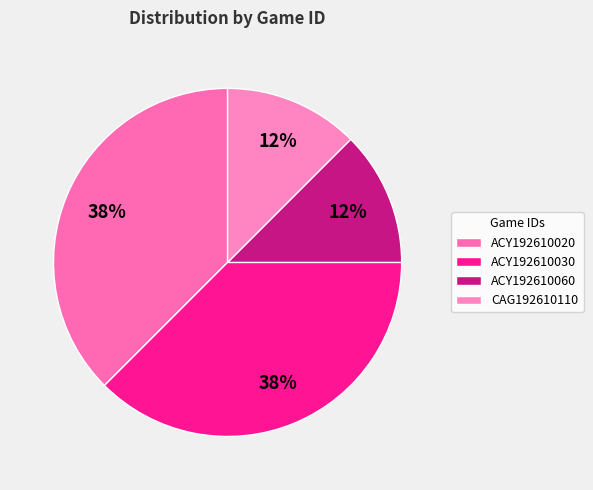

To the nearest percent, what is the difference between the largest and smallest slice percentages?

25%